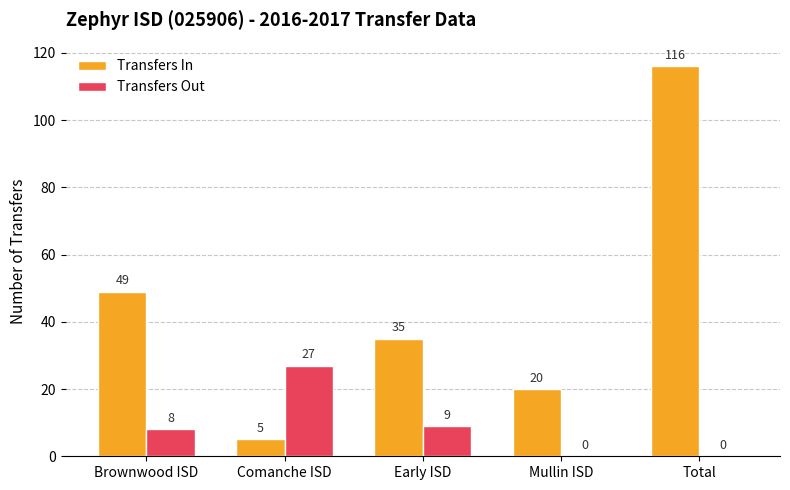

What is the maximum value for Transfers In?

116